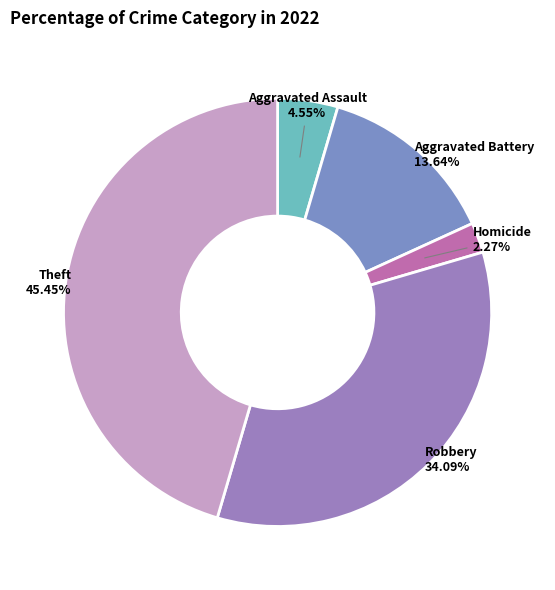

Count the number of slices in the pie.

5